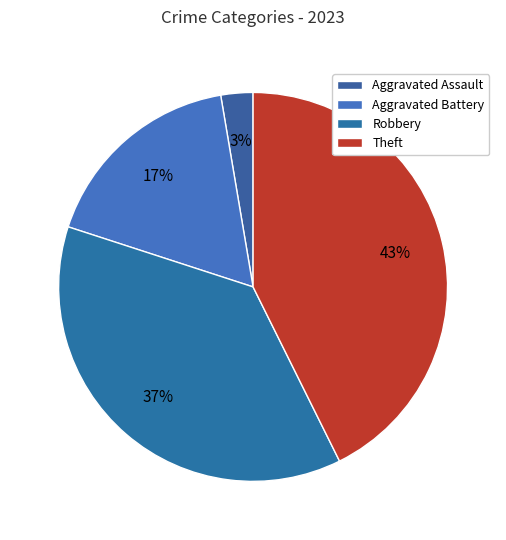

Combined, what portion of the pie is Theft and Aggravated Battery?

60.0%